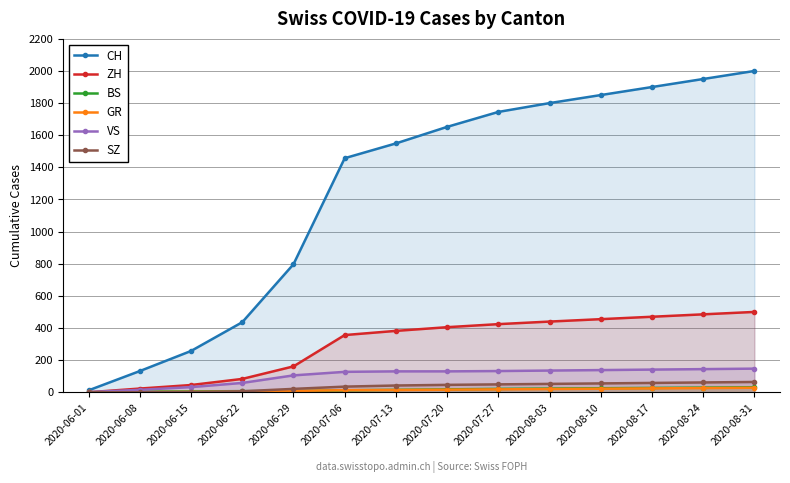

What is the label of the 13th point from the left?

2020-08-24